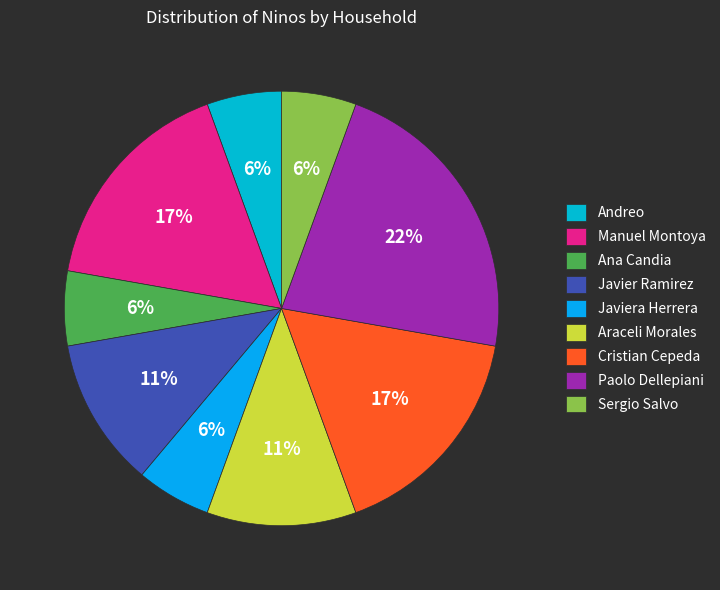

Combined, what portion of the pie is Javier Ramirez and Javiera Herrera?

16.7%